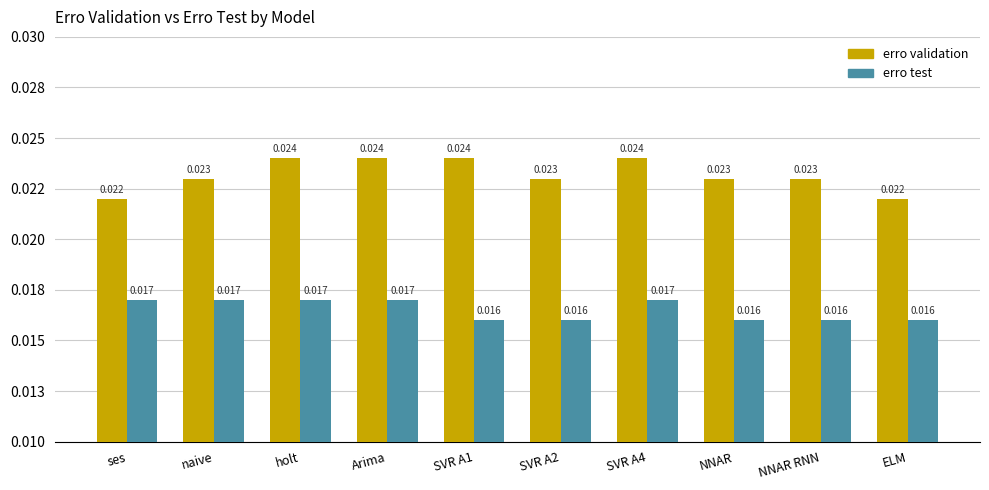

Does the chart contain stacked bars?

No